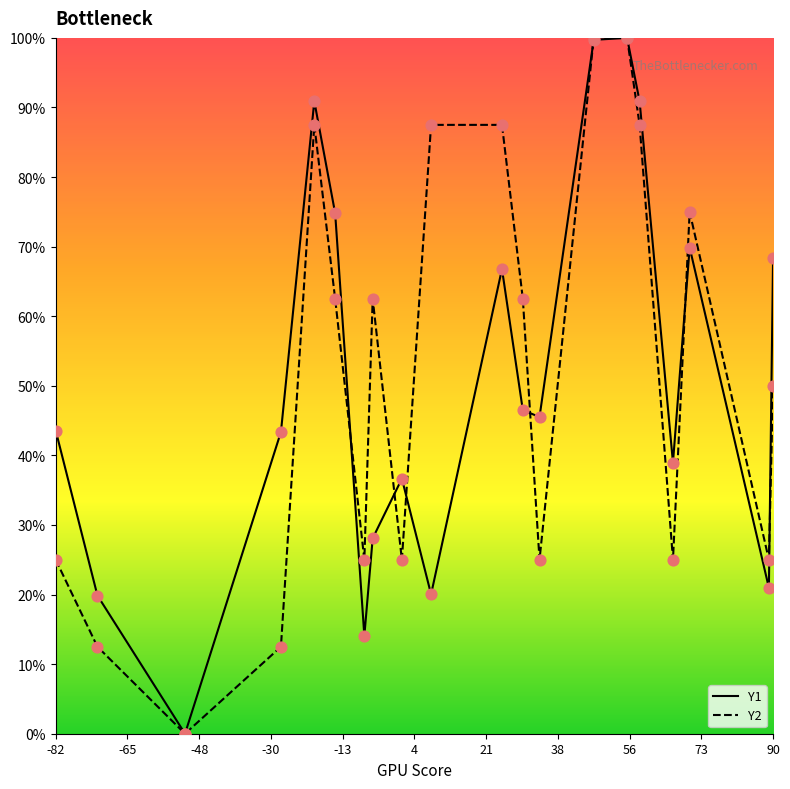

What are all the series names shown in the legend?

Y1, Y2